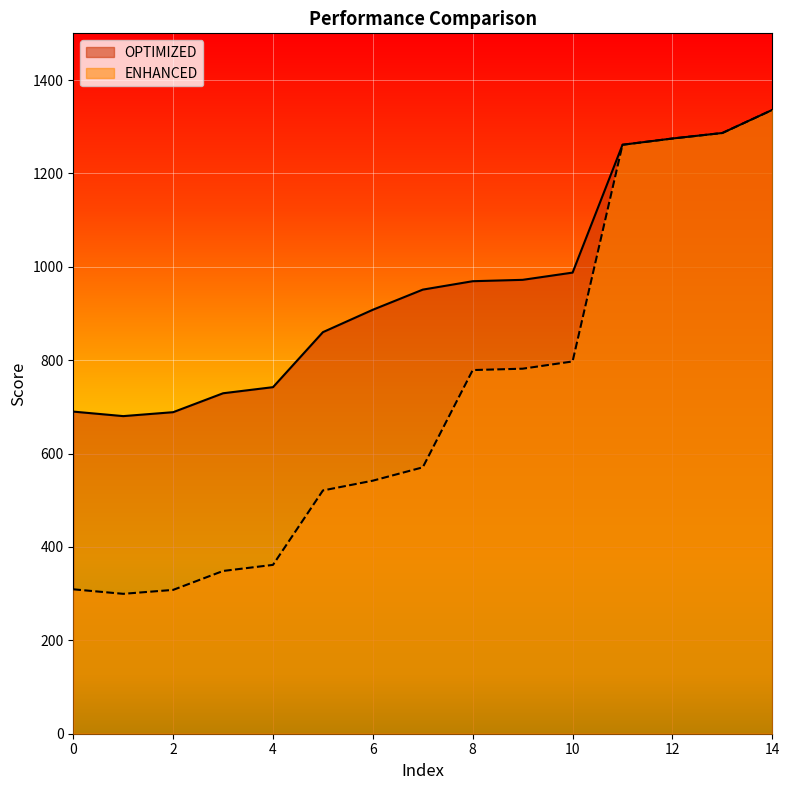

At 9, list the series in order from smallest to largest.

ENHANCED, OPTIMIZED